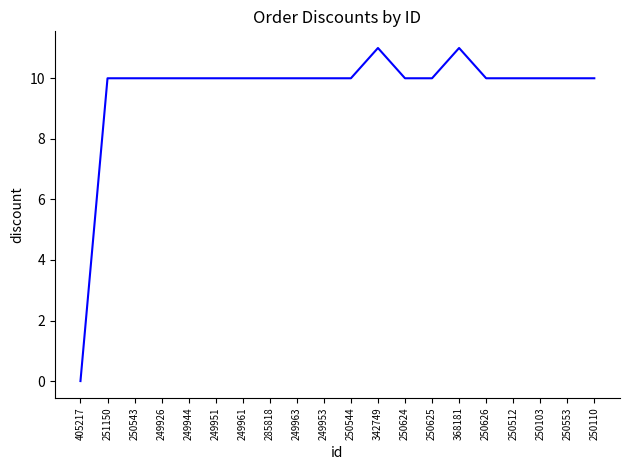

What is the ratio of the value at 250625 to the value at 250103?

1.0